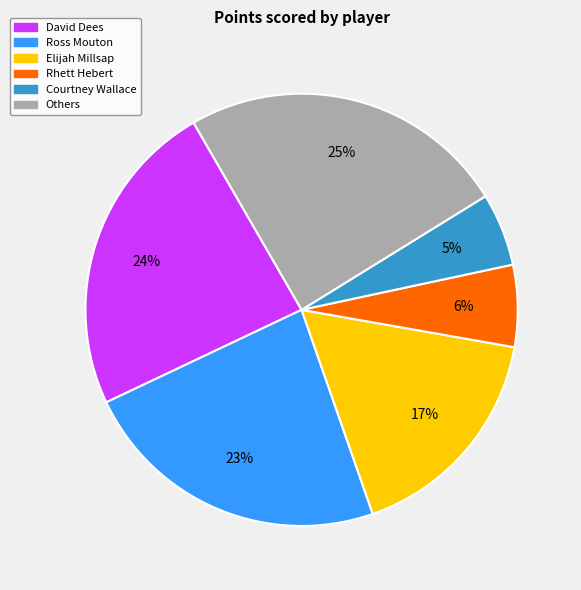

Is there a majority slice in this chart?

No